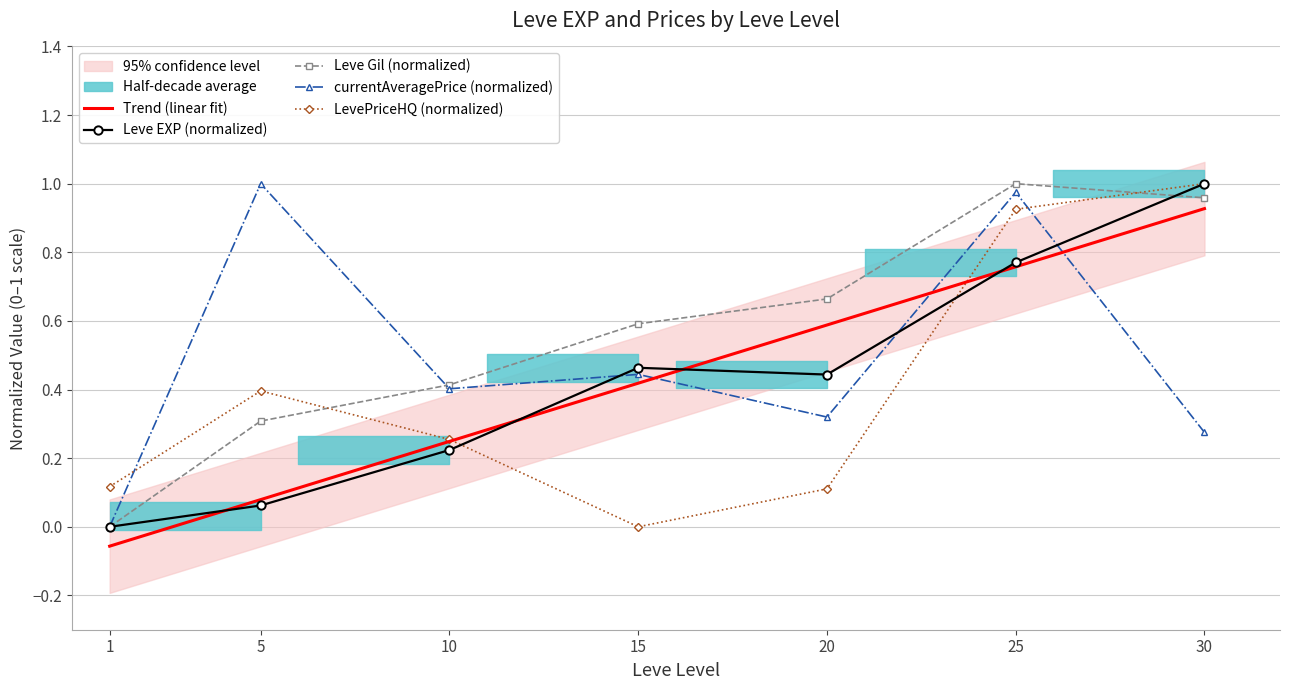

Is the value of currentAveragePrice (normalized) at 5 greater than the value of Trend (linear fit) at 5?

Yes